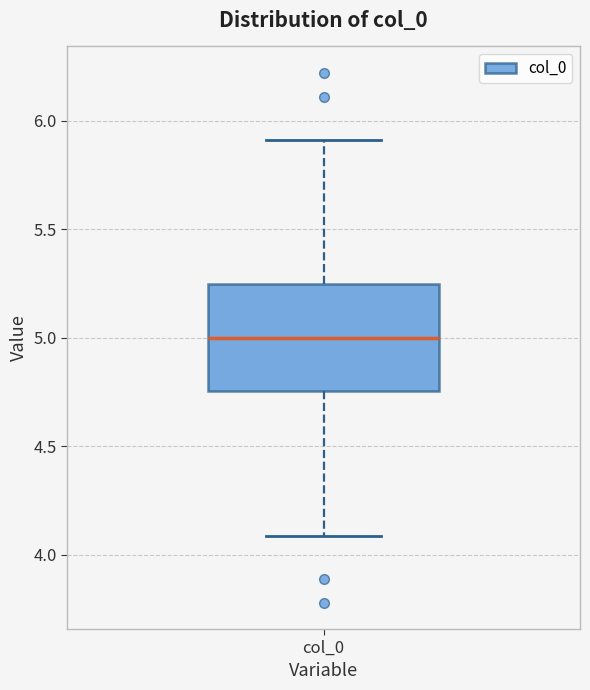

Where does the upper whisker of the box for col_0 end on the y-axis? The values are not printed on the chart, so give them approximately, as read against the axis.

5.90